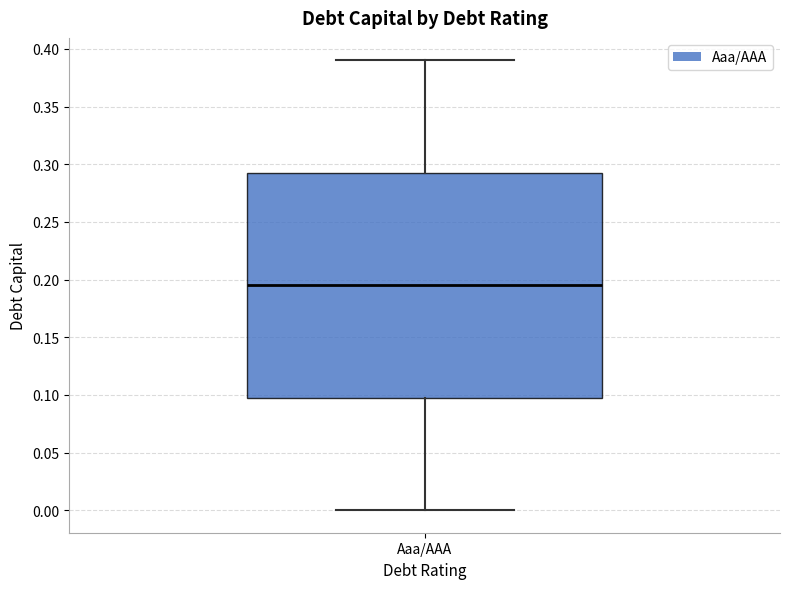

Where does the upper whisker of the box for Aaa/AAA end on the y-axis? The values are not printed on the chart, so give them approximately, as read against the axis.

0.390